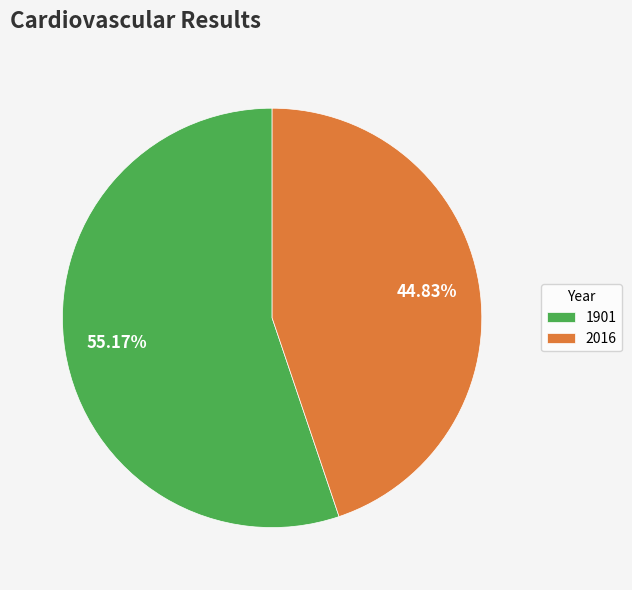

To the nearest percent, what is the combined percentage of 1901 and 2016?

100%